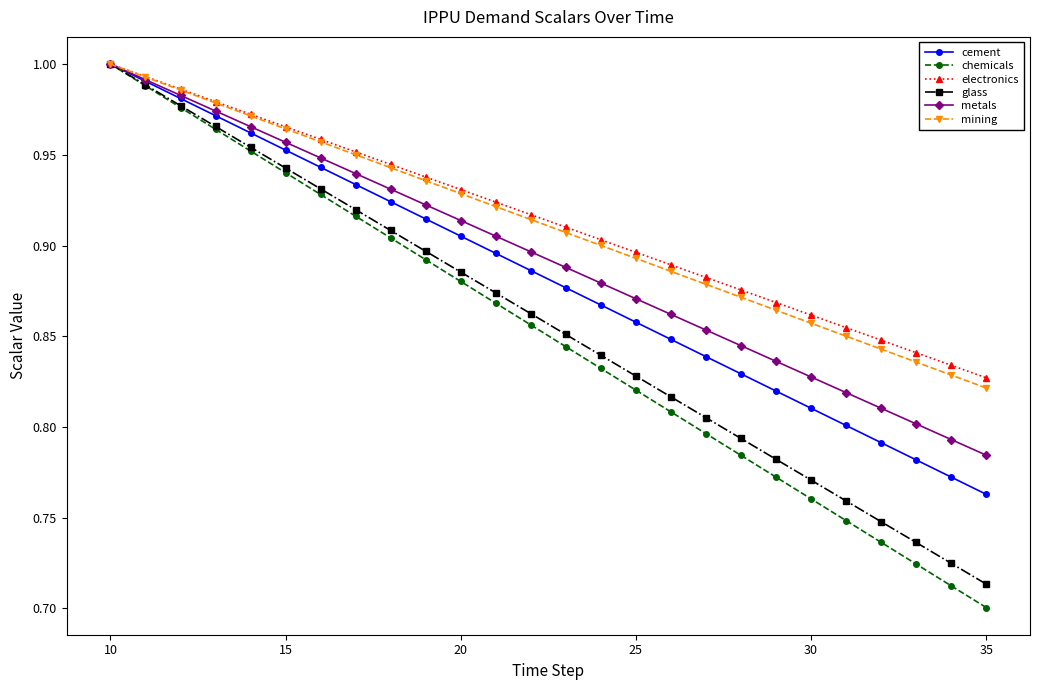

Which series has the largest range (max minus min)?

chemicals